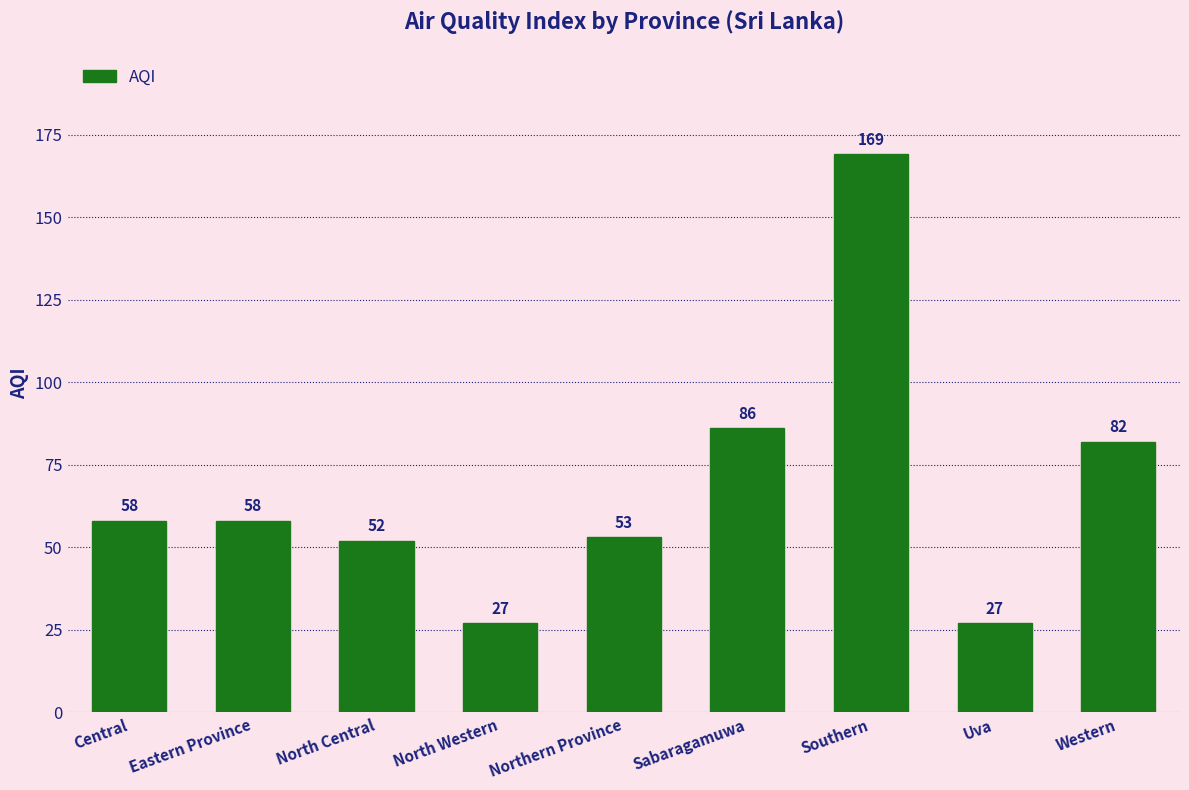

Which category has the highest value across all series?

Southern